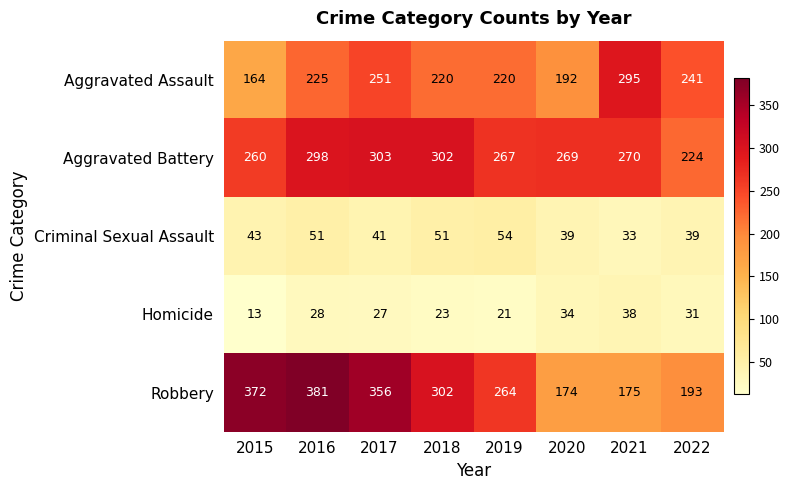

What is the approximate value of Homicide at 2019?

21